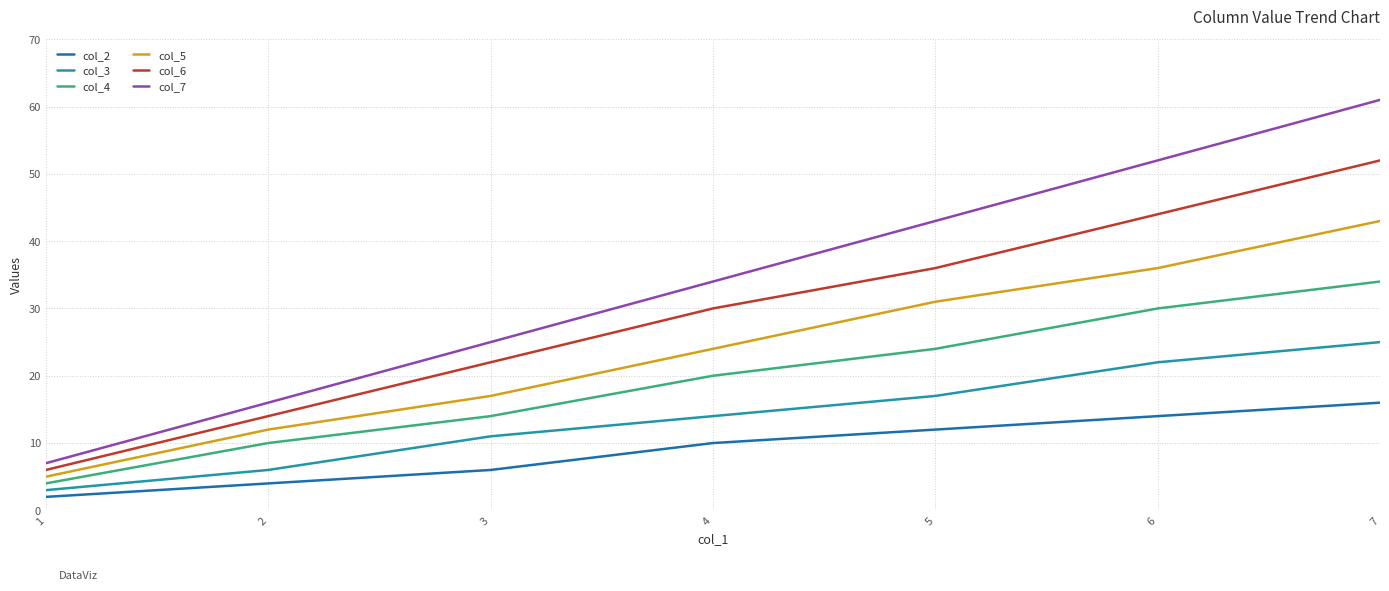

Read the col_7 value at 5.

43